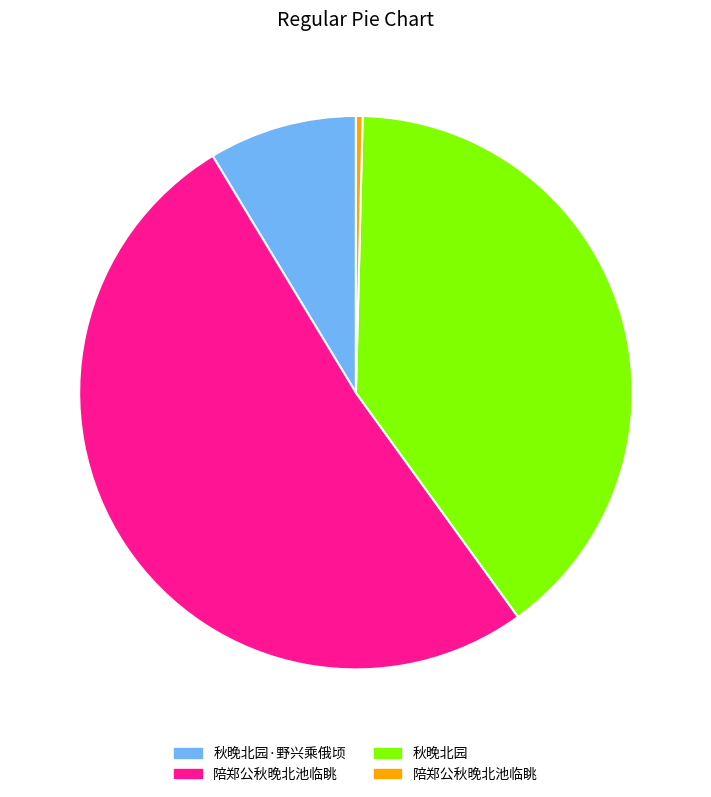

Is there any slice that represents more than half of the pie?

Yes